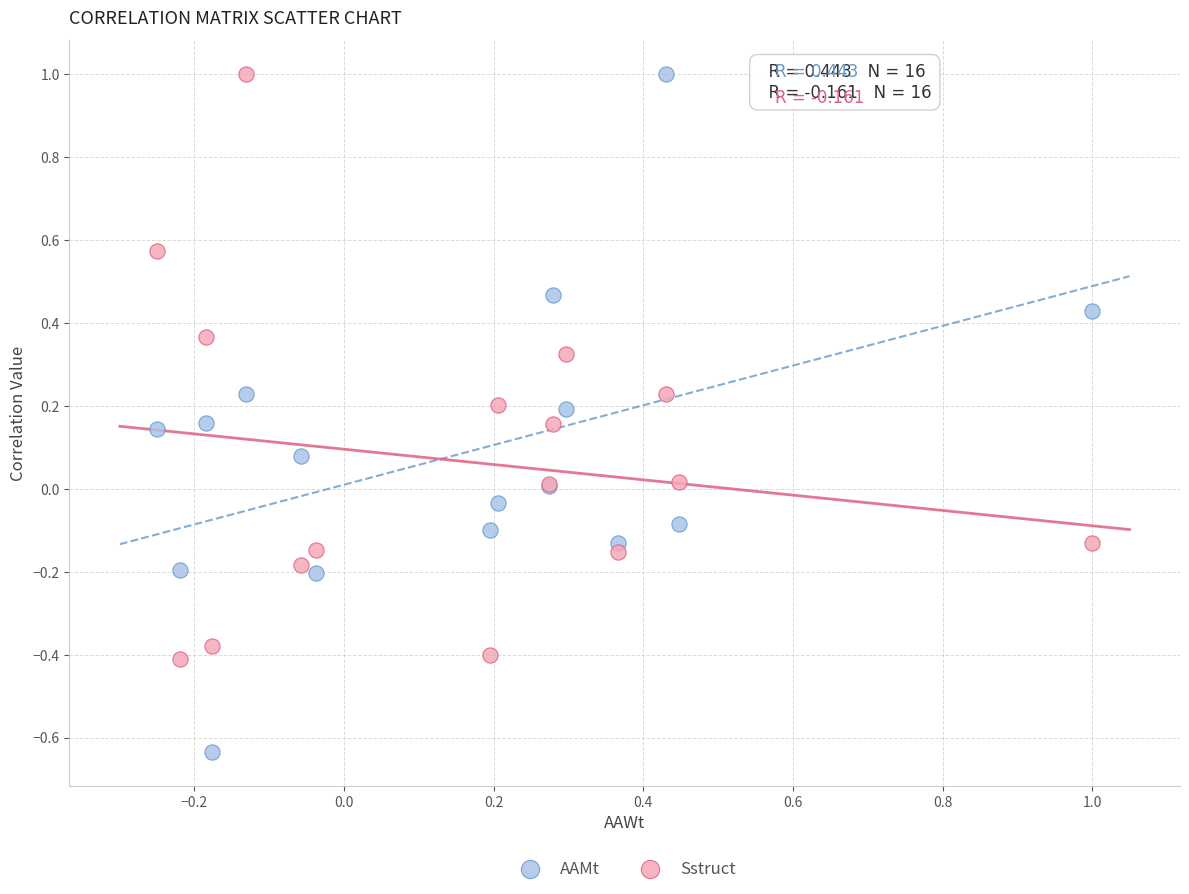

Which series contains the lowest Y value?

AAMt